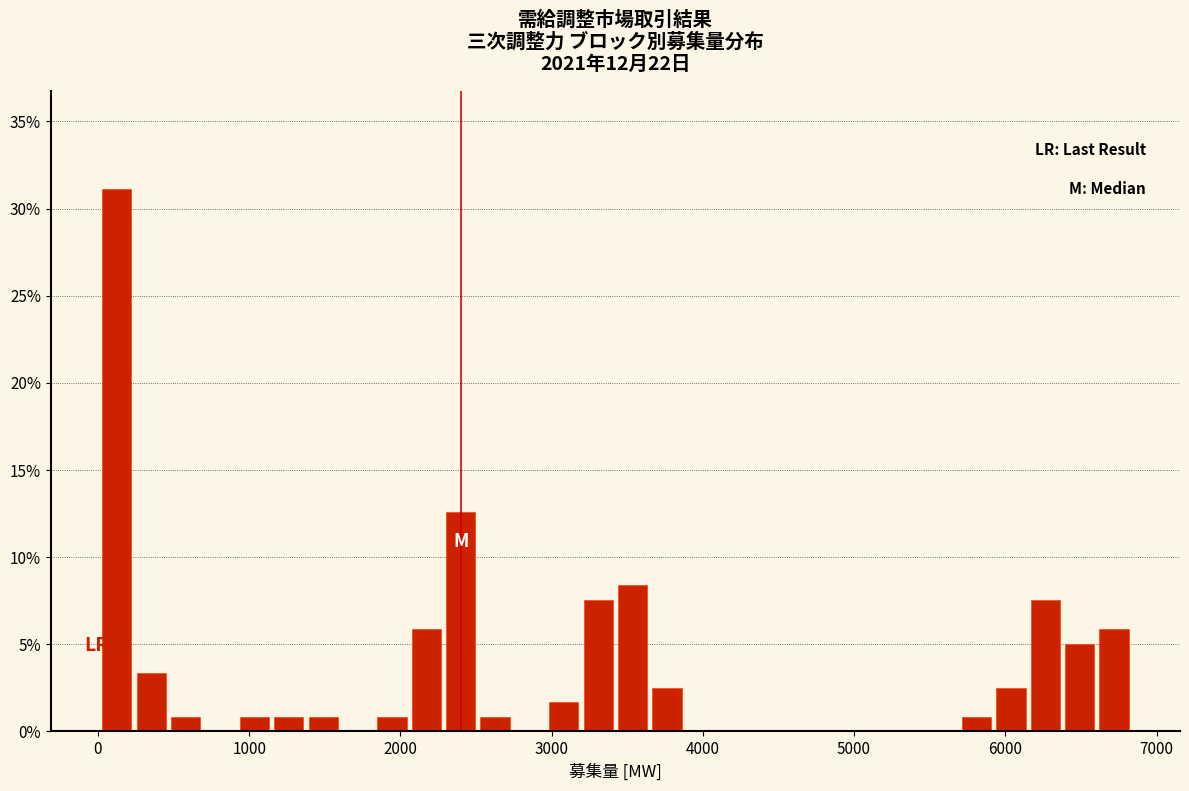

Around what value on the x-axis is the tallest bar? Give the approximate position of its centre, as read against the axis.

100